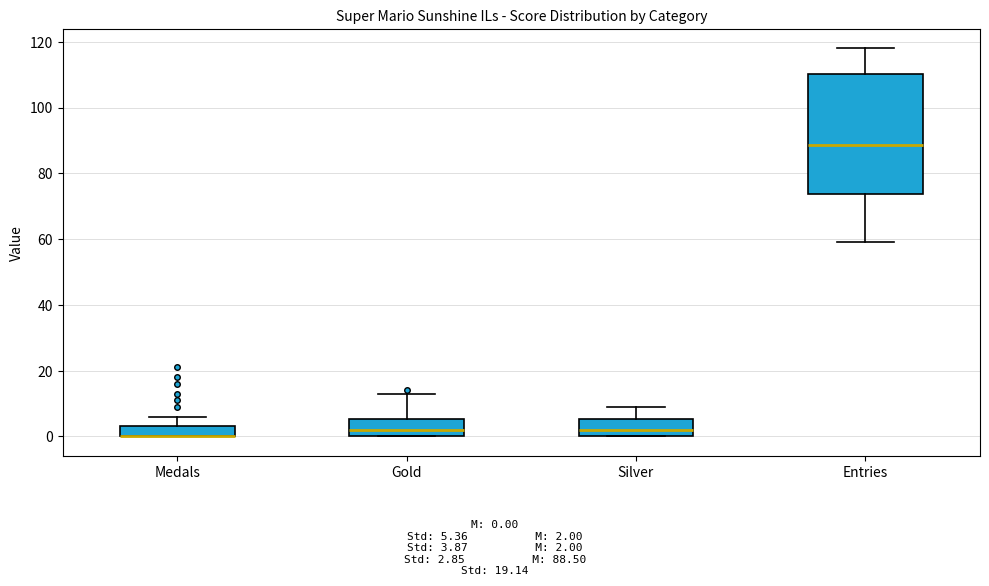

Reading left to right, transcribe this box plot: for each box, give where its median line is, the range the box spans, and where its two whiskers end, as read against the y-axis. The values are not printed on the chart, so give them approximately, as read against the axis.

Medals: median 0 (drawn on the box's lower edge), box 0 to 4, whiskers 0 to 6
Gold: median 2, box 0 to 6, whiskers 0 to 14
Silver: median 2, box 0 to 6, whiskers 0 to 10
Entries: median 88, box 74 to 110, whiskers 60 to 118